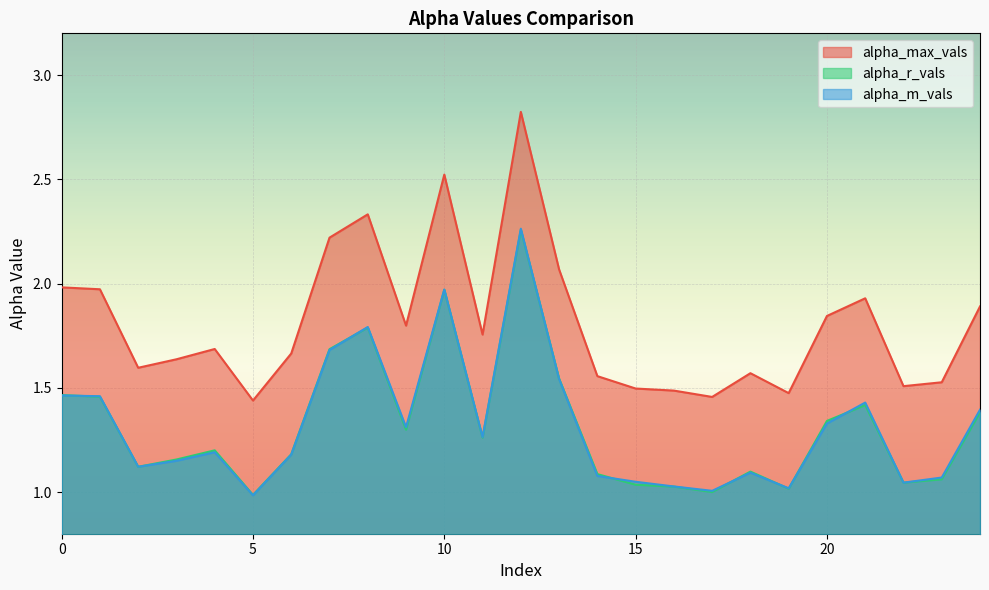

How many lines are shown in the chart?

3